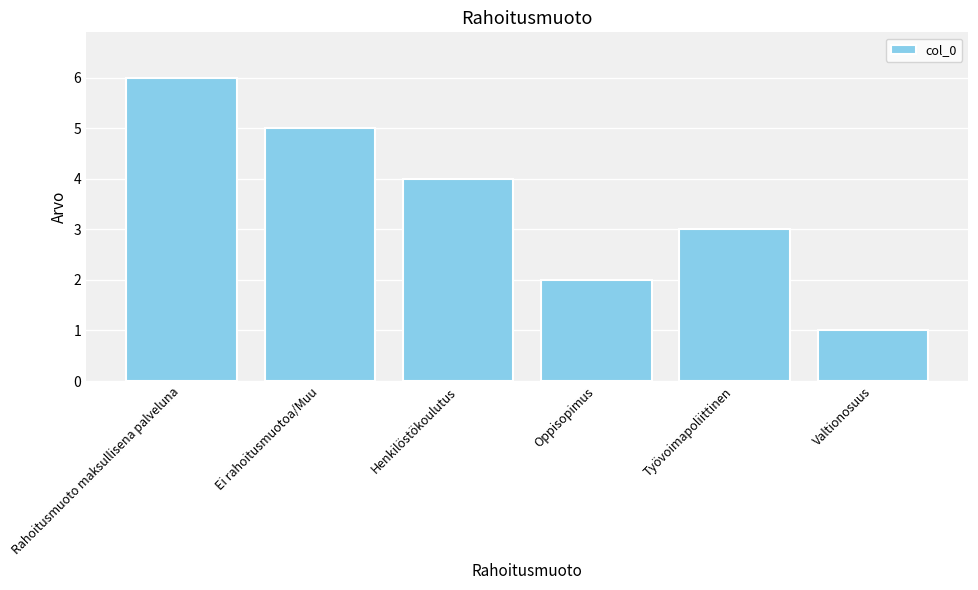

Reading left to right, extract all data points from this chart.

6	5	4	2	3	1